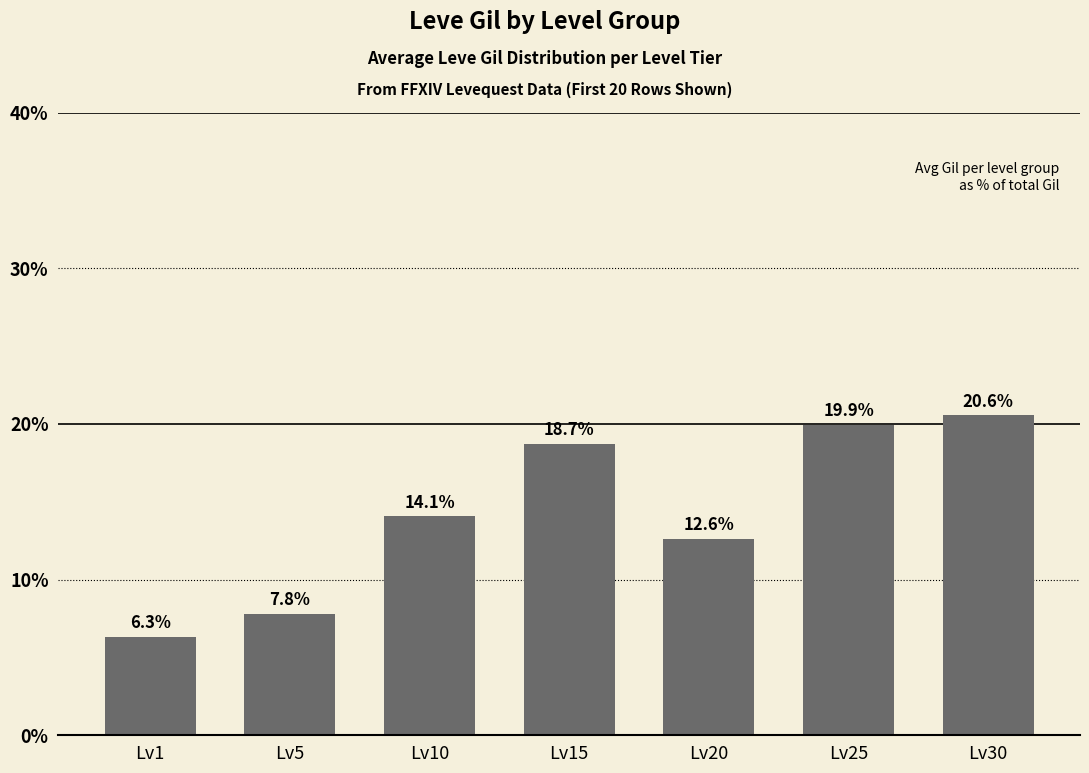

The value at Lv20 is 22.5. True or false?

False